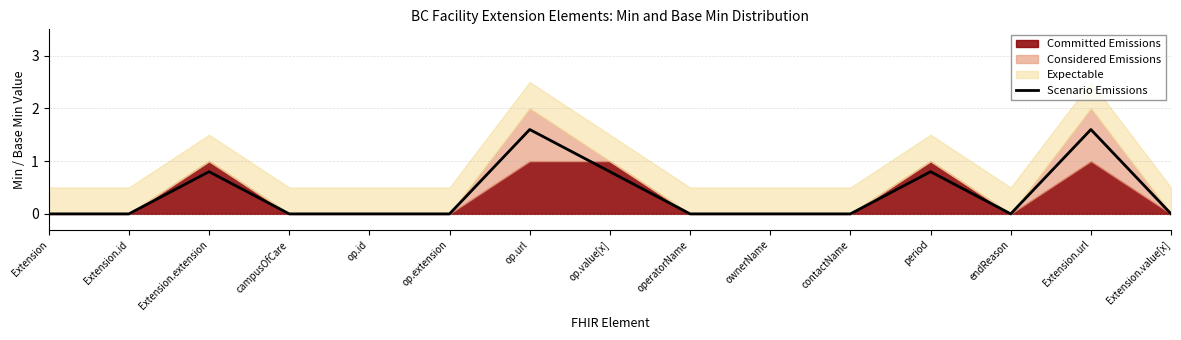

Reading left to right, what are all the values shown in this chart?

Extension=0.0	Extension.id=0.0	Extension.extension=0.8	campusOfCare=0.0	op.id=0.0	op.extension=0.0	op.url=1.6	op.value[x]=0.8	operatorName=0.0	ownerName=0.0	contactName=0.0	period=0.8	endReason=0.0	Extension.url=1.6	Extension.value[x]=0.0